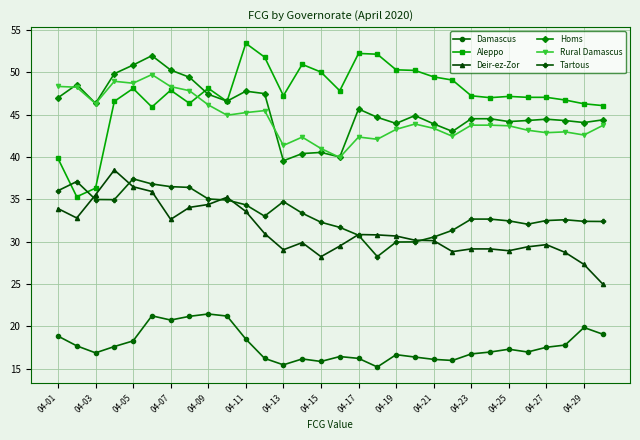

How many series are shown in this chart?

6